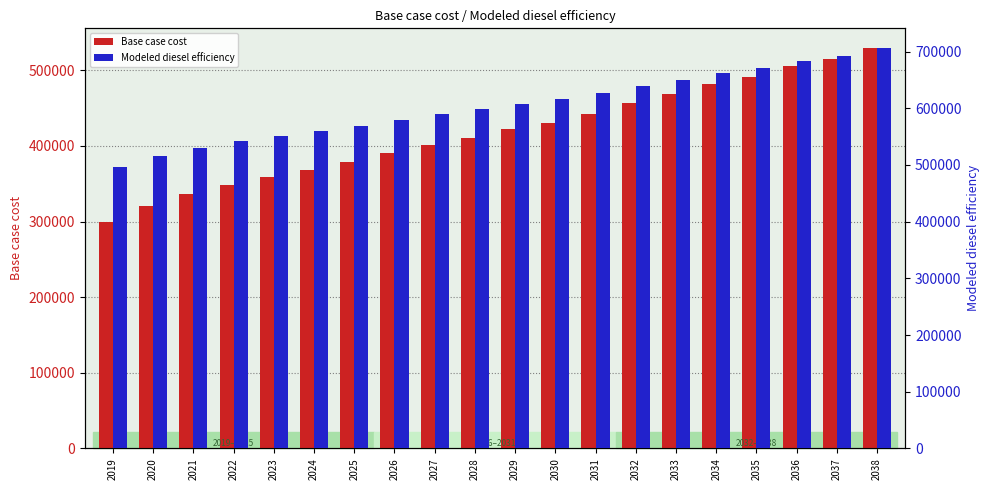

What is the total value across all series at 2038?

1234763.6